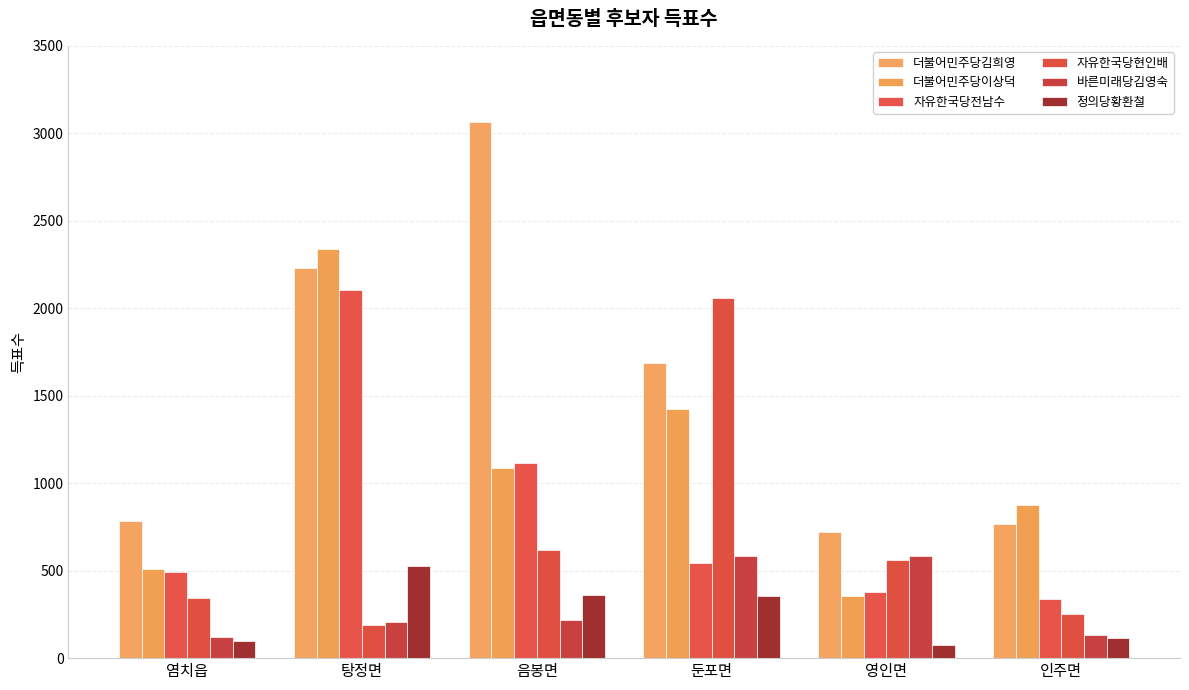

What is the maximum value shown in the chart?

3064